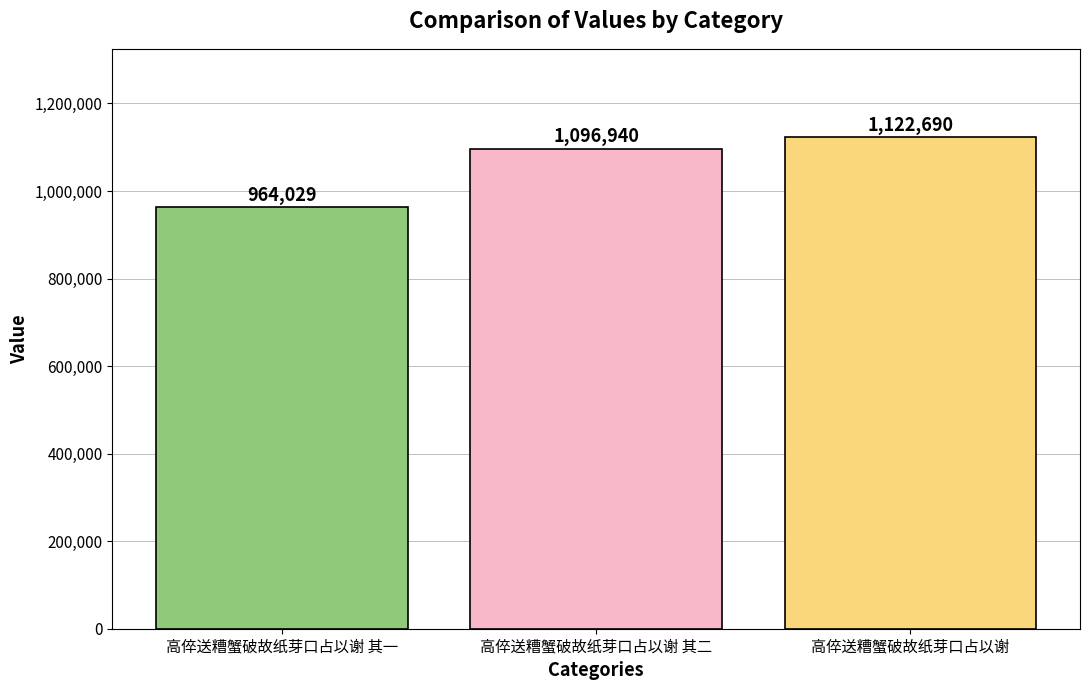

What is the change in value from 高倅送糟蟹破故纸芽口占以谢 其一 to 高倅送糟蟹破故纸芽口占以谢?

+158661